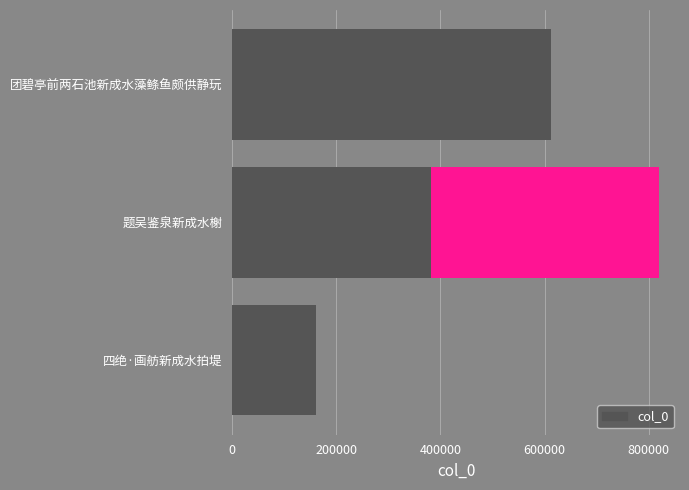

What is the value of the 1st bar from the left?

611519